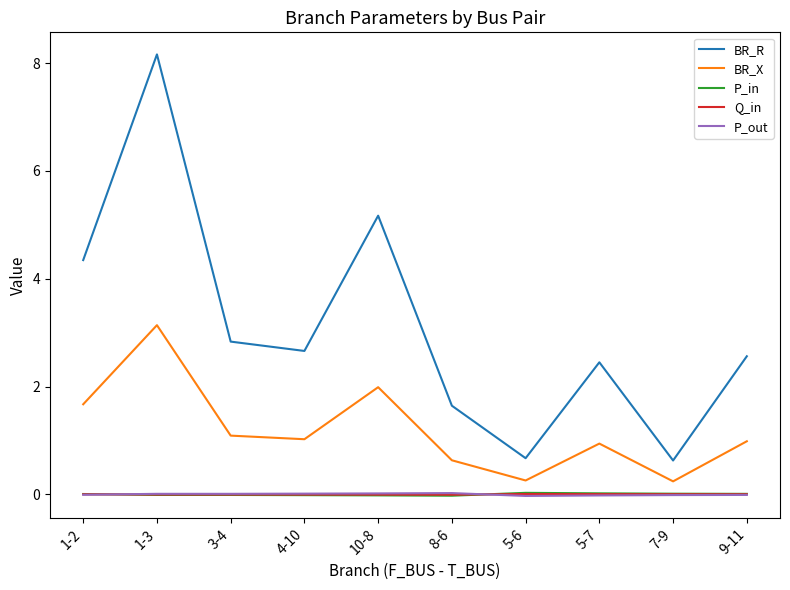

True or false: BR_X and P_out intersect in this chart.

False